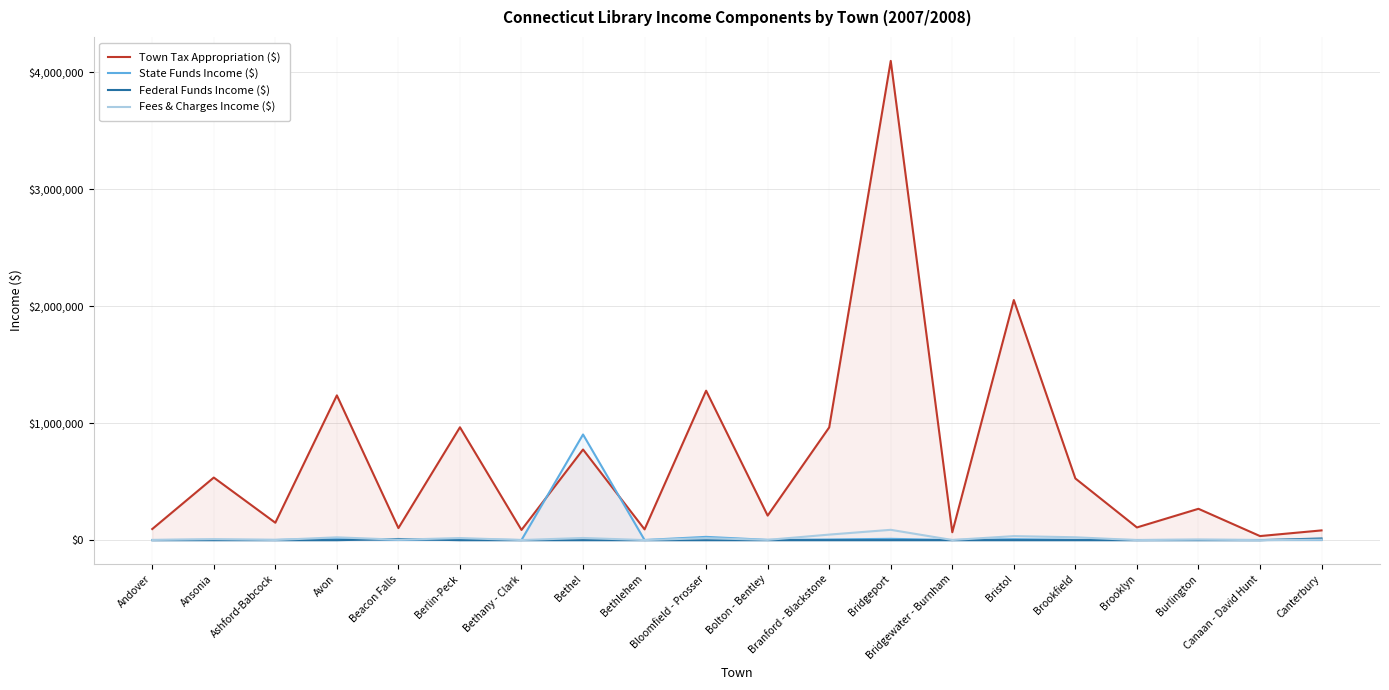

How many series are shown in this chart?

4